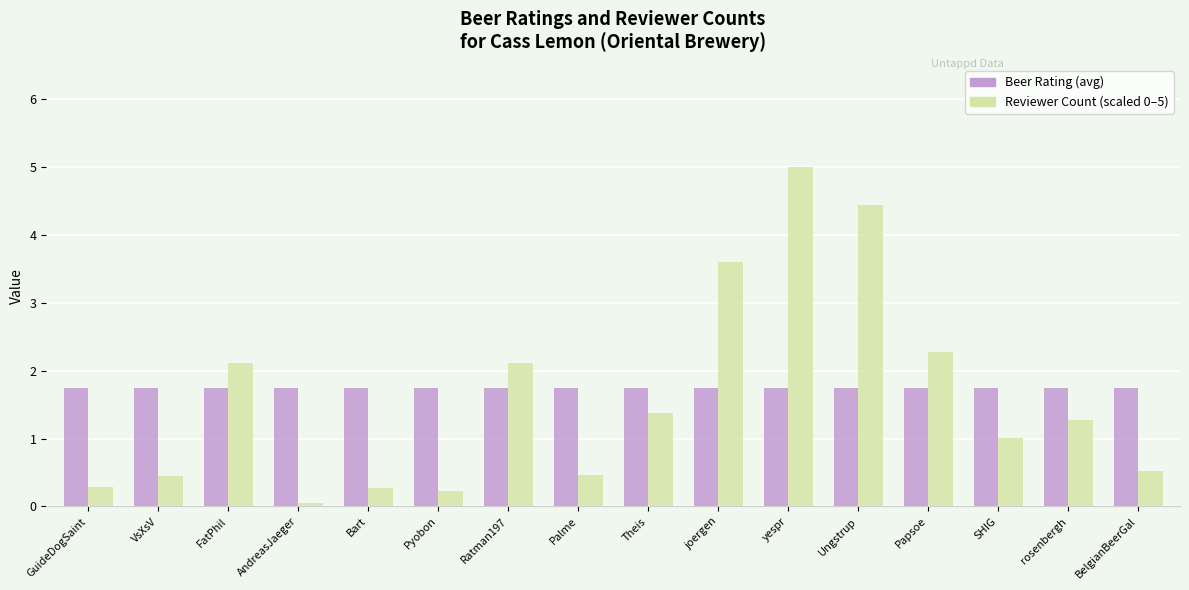

What is the greatest value displayed?

5.0